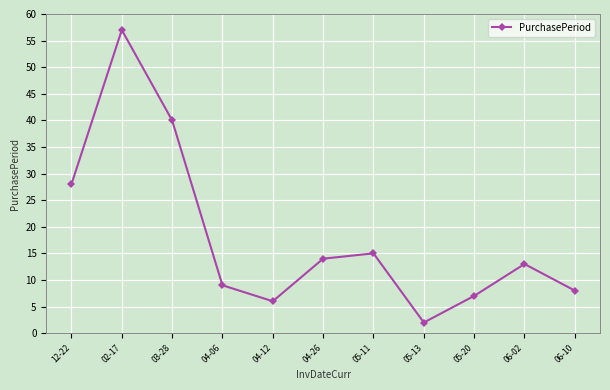

Reading right to left, what are all the values shown in this chart?

06-10=8	06-02=13	05-20=7	05-13=2	05-11=15	04-26=14	04-12=6	04-06=9	03-28=40	02-17=57	12-22=28